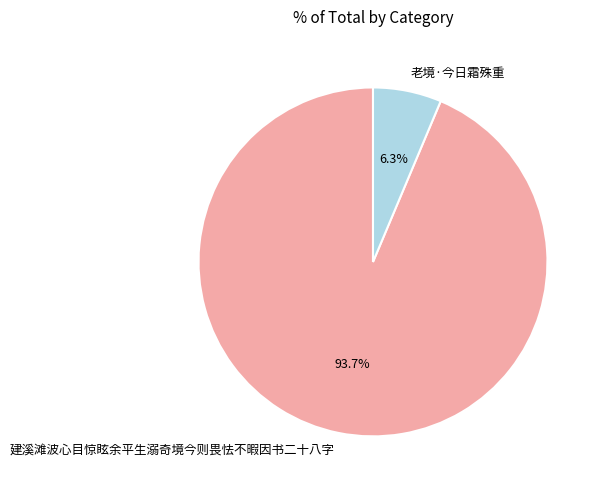

To the nearest percent, what is the difference between the largest and smallest slice percentages?

87%